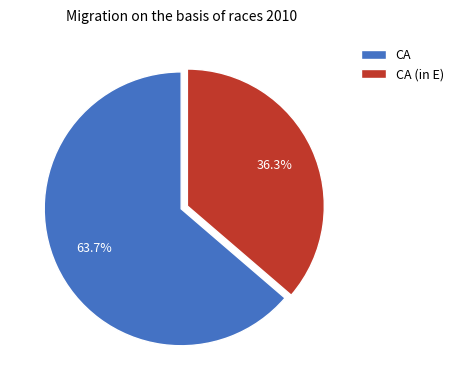

Is it true that CA (in E) is 24% of the pie?

False